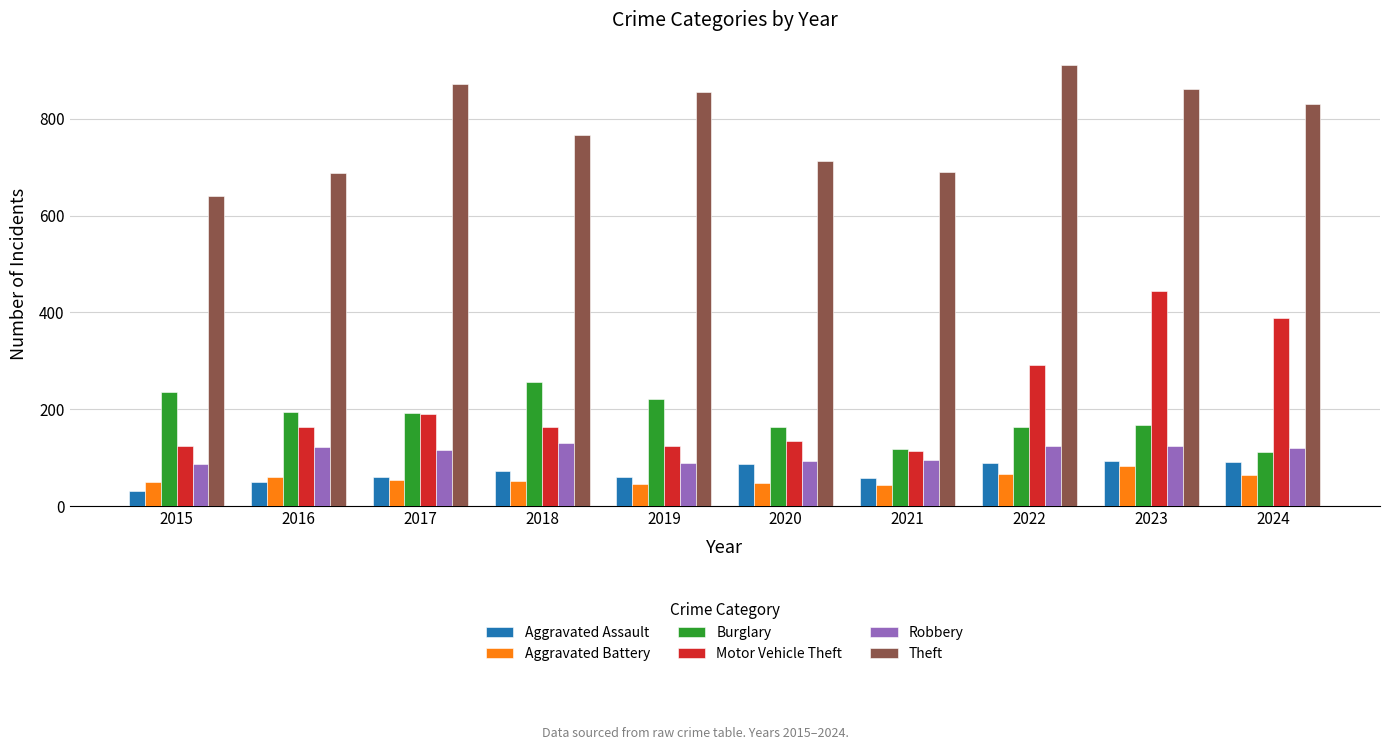

What is the value of the Motor Vehicle Theft bar at the 2nd from the left?

163